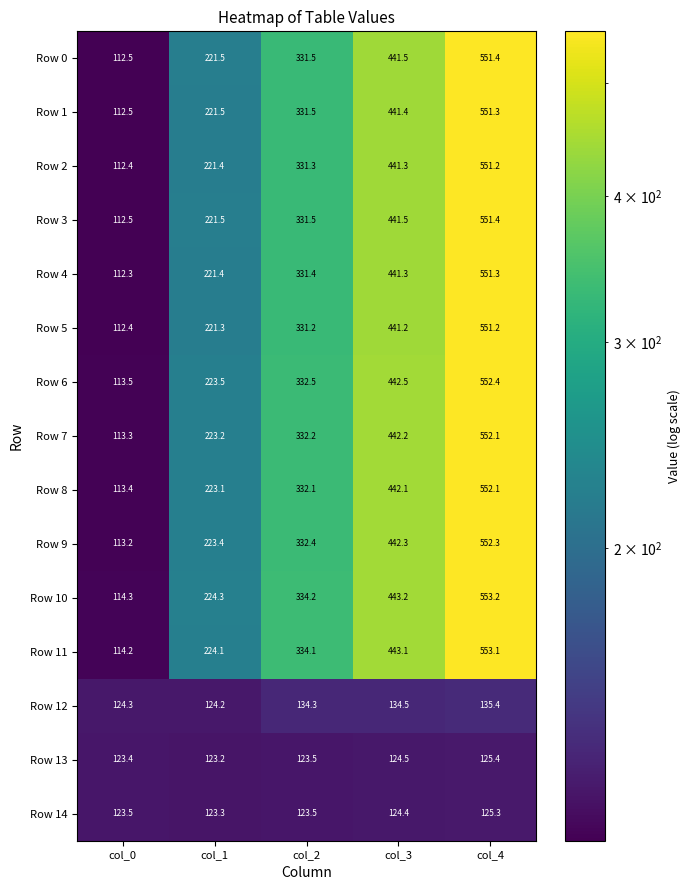

Where does the Row 12 series first go above 134?

col_2